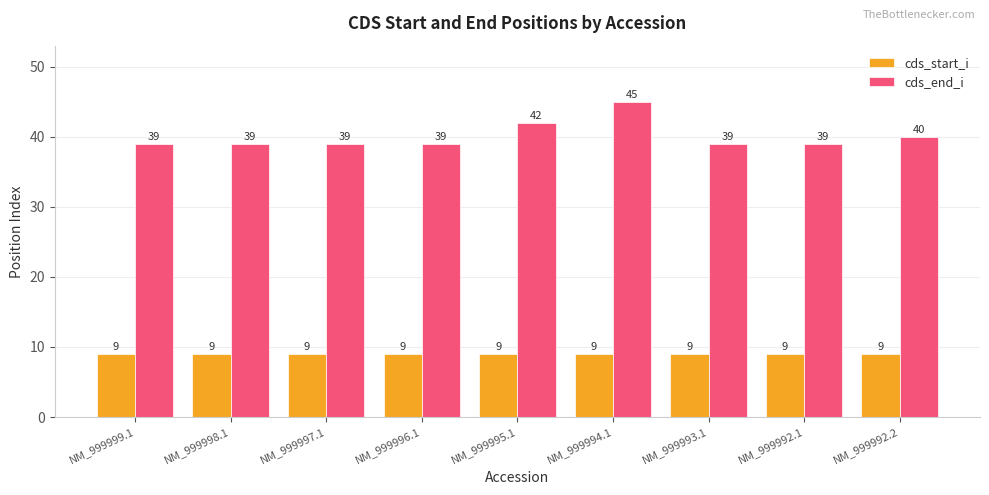

How many data points in cds_end_i are above 39?

3